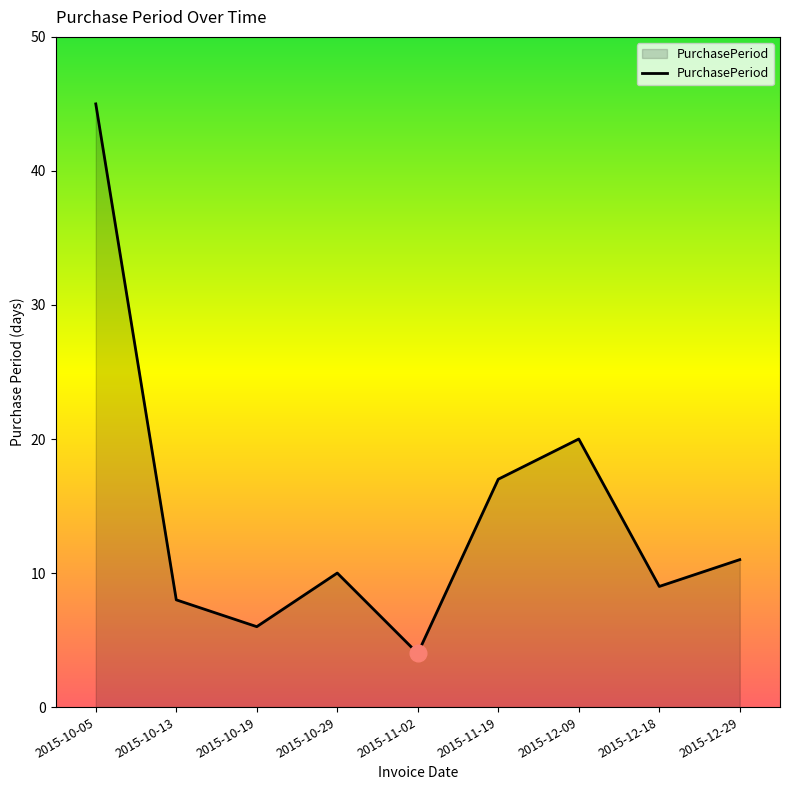

What position from the right is 2015-10-29?

6